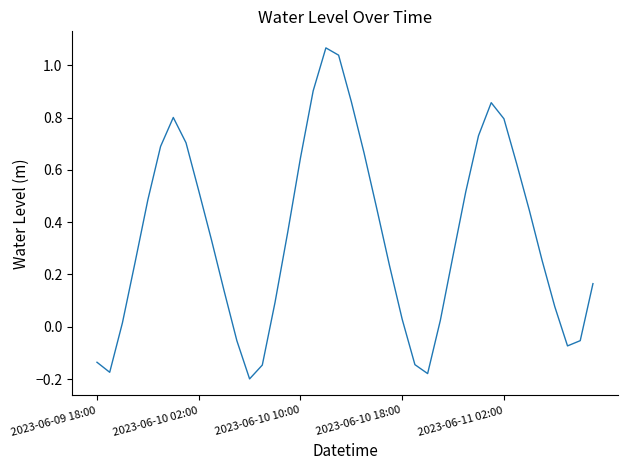

What is the difference between the maximum and minimum values?

1.3